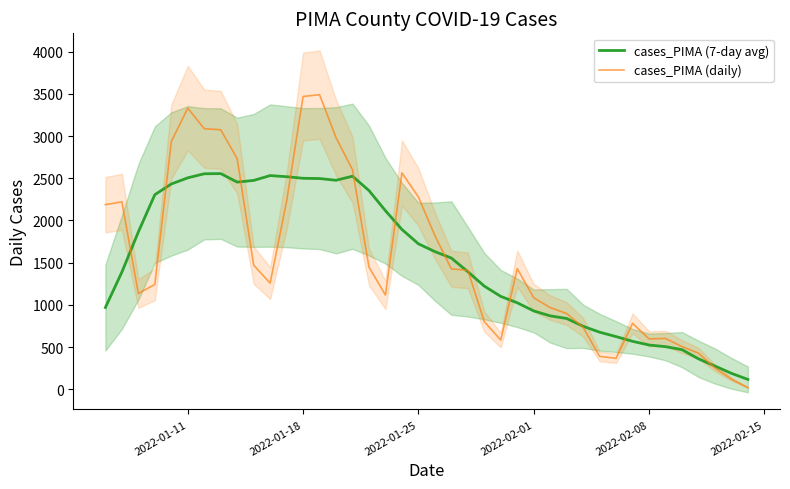

What is the value of the cases_PIMA (7-day avg) point at the 18th from the left?

2115.6